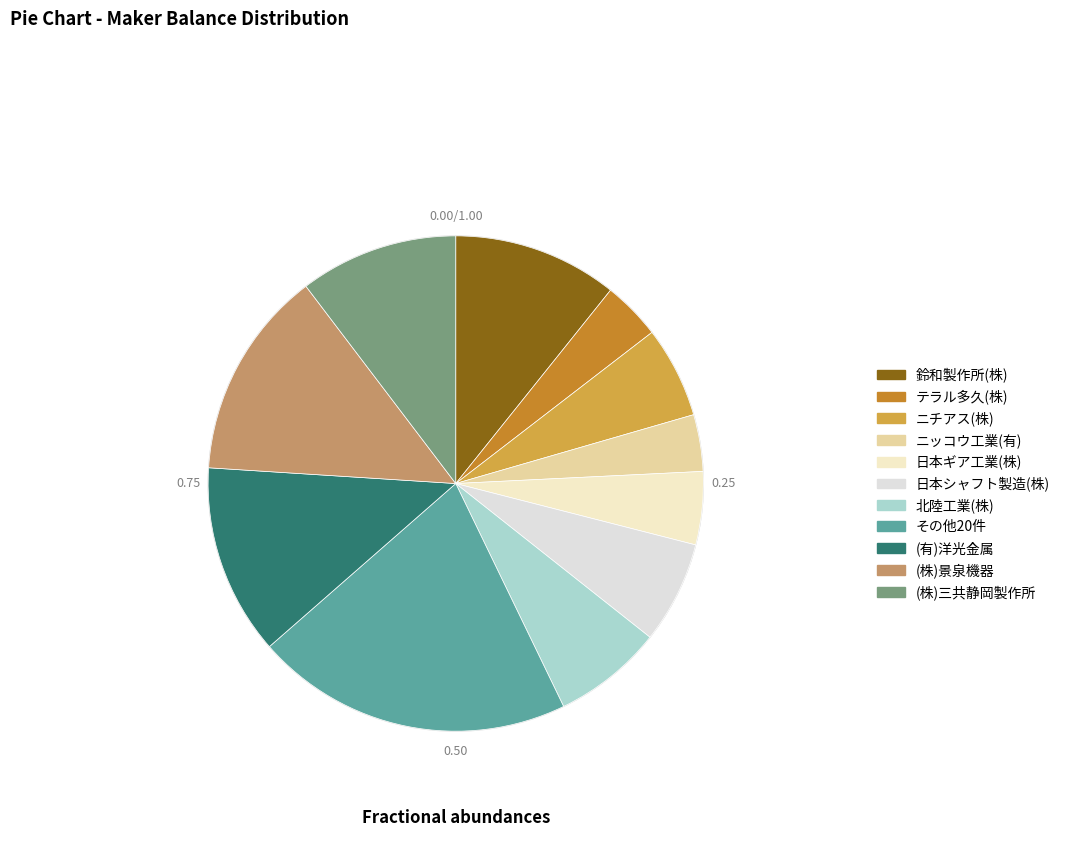

How many segments does this pie chart have?

11